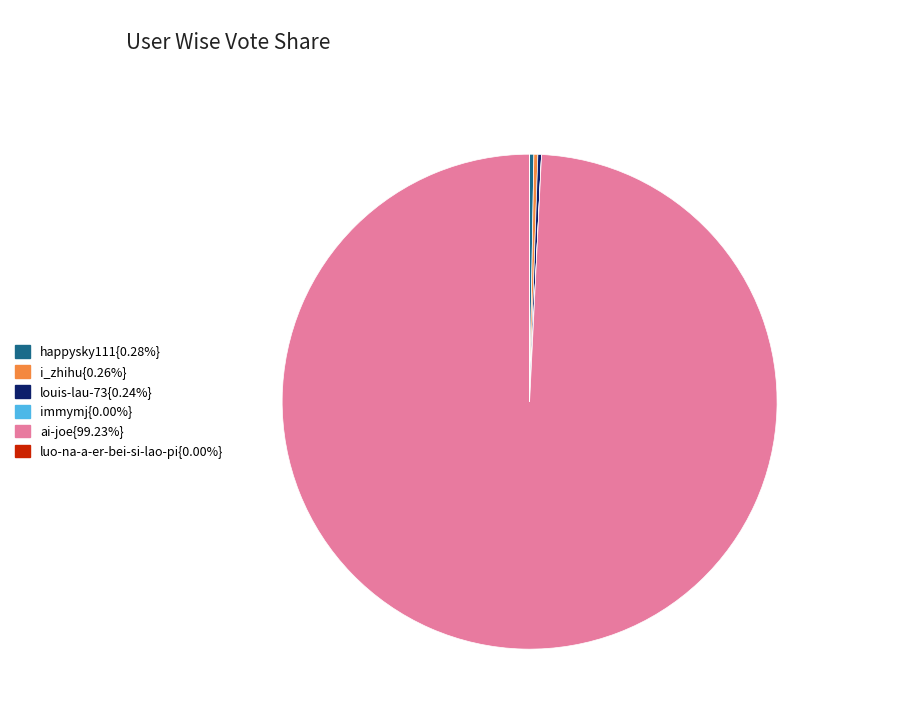

Does any single category account for the majority?

Yes